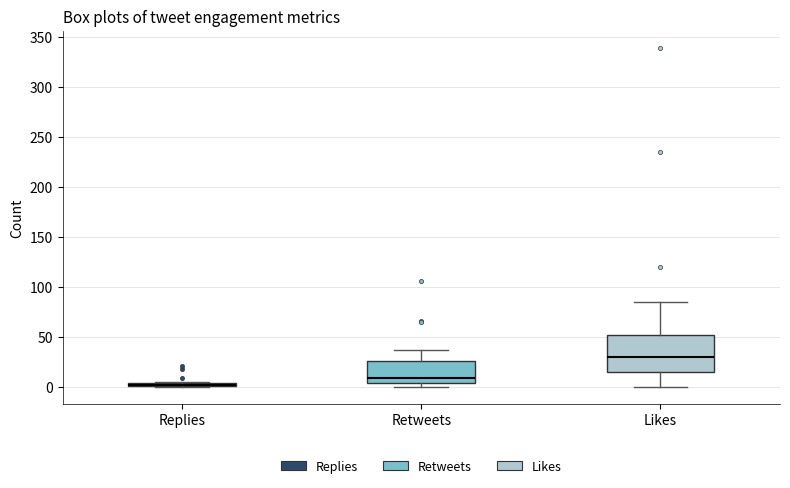

Where does the lower whisker of the box for Likes end on the y-axis? The values are not printed on the chart, so give them approximately, as read against the axis.

0